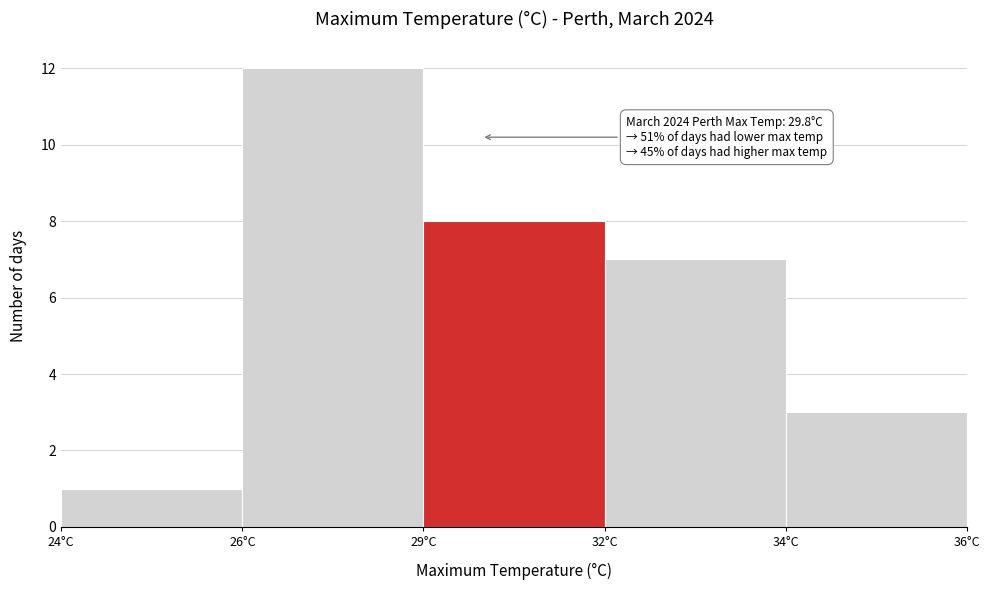

Reading left to right, transcribe all the data shown in this chart.

1	12	8	7	3